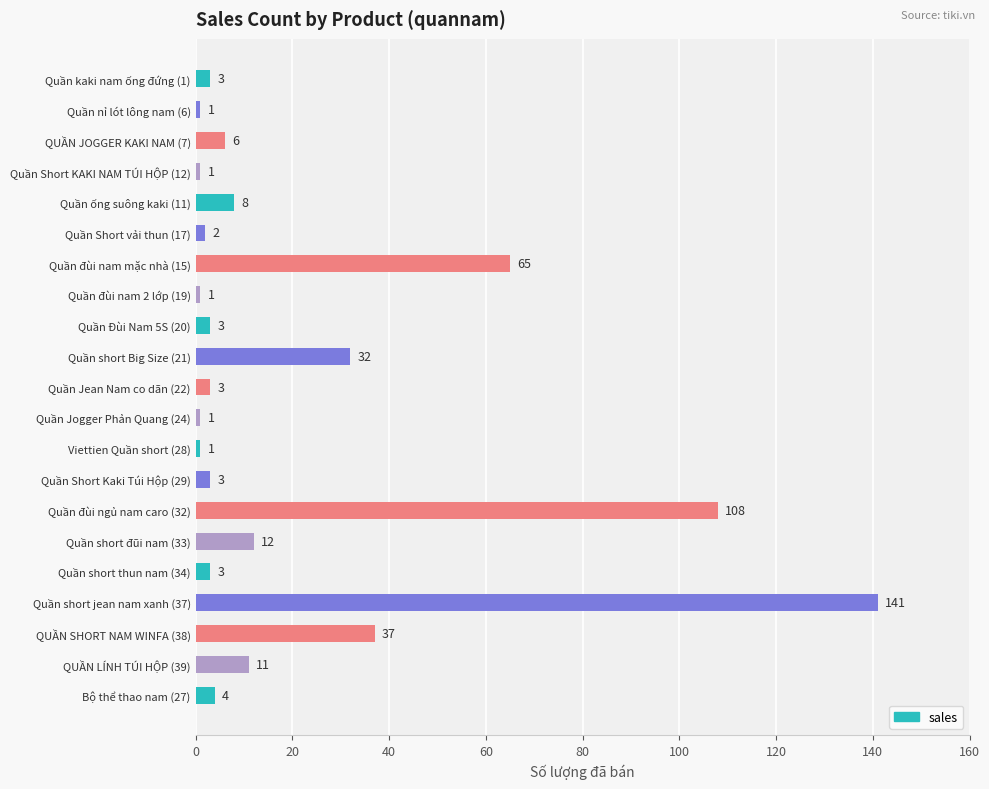

What is the greatest value displayed?

141